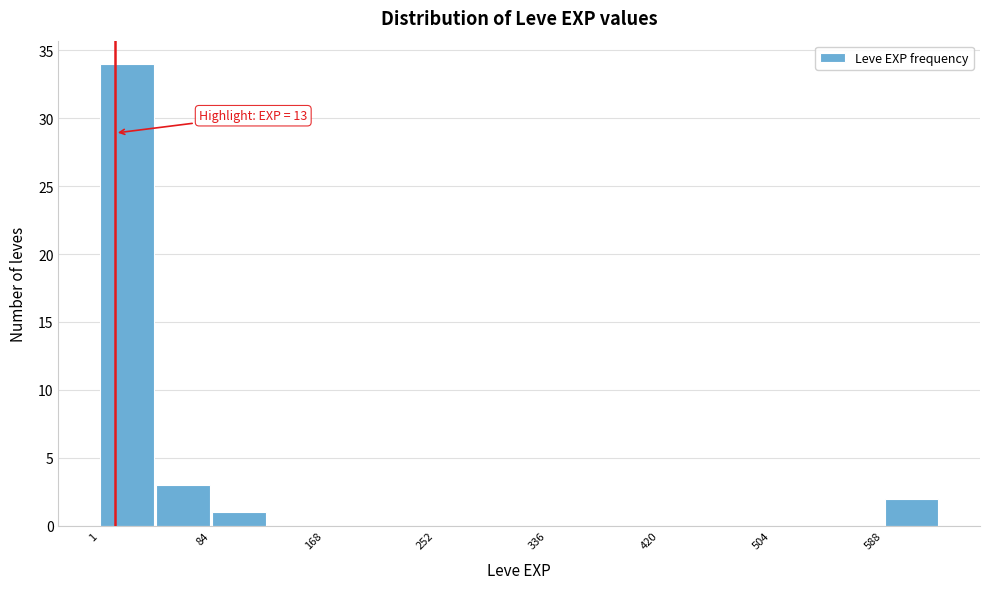

Which range on the x-axis has the tallest bar?

0 to 40